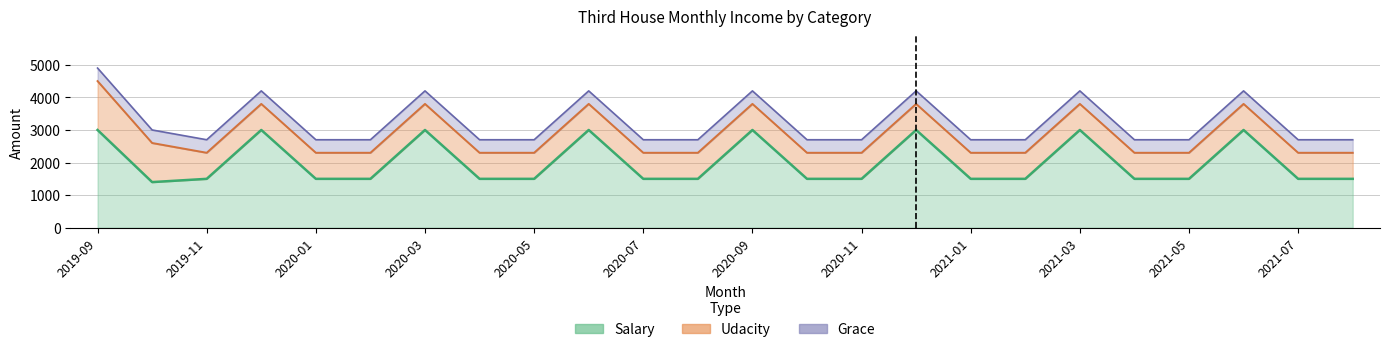

Reading left to right, what are all the values shown in this chart?

Salary: 3000	1400	1500	3000	1500	1500	3000	1500	1500	3000	1500	1500	3000	1500	1500	3000	1500	1500	3000	1500	1500	3000	1500	1500
Udacity: 1500	1200	800	800	800	800	800	800	800	800	800	800	800	800	800	800	800	800	800	800	800	800	800	800
Grace: 400	400	400	400	400	400	400	400	400	400	400	400	400	400	400	400	400	400	400	400	400	400	400	400